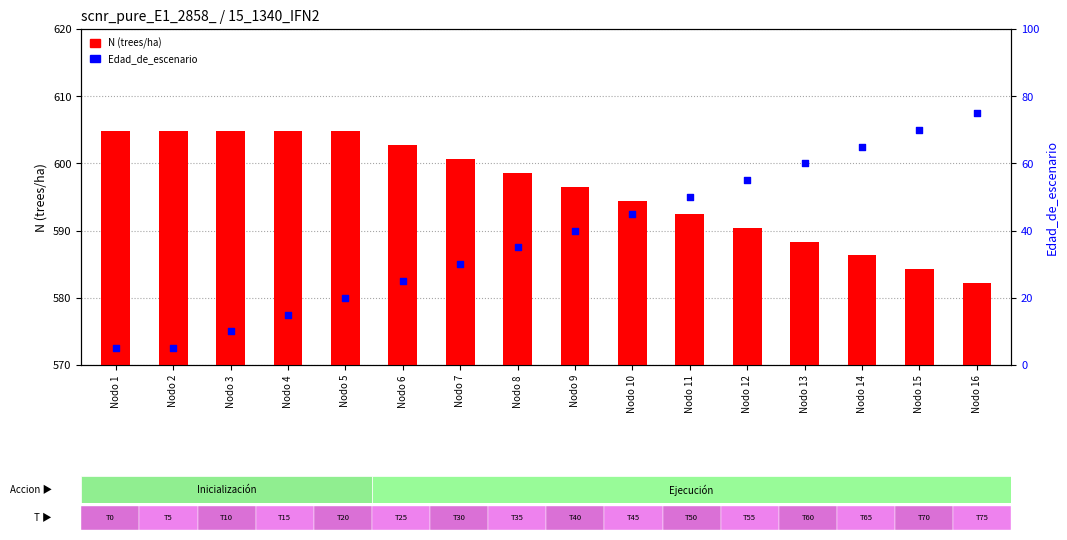

What are all the series names shown in the legend?

N (trees/ha), Edad_de_escenario